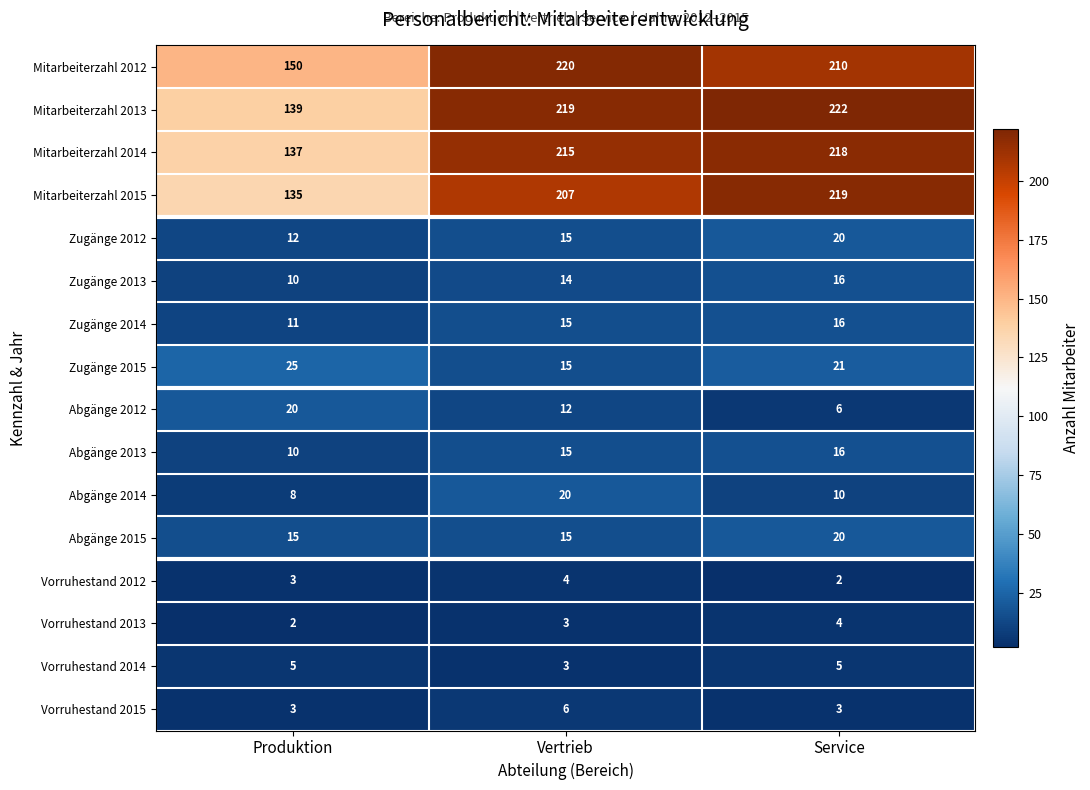

What is the spread (max minus min) of values at Produktion?

148